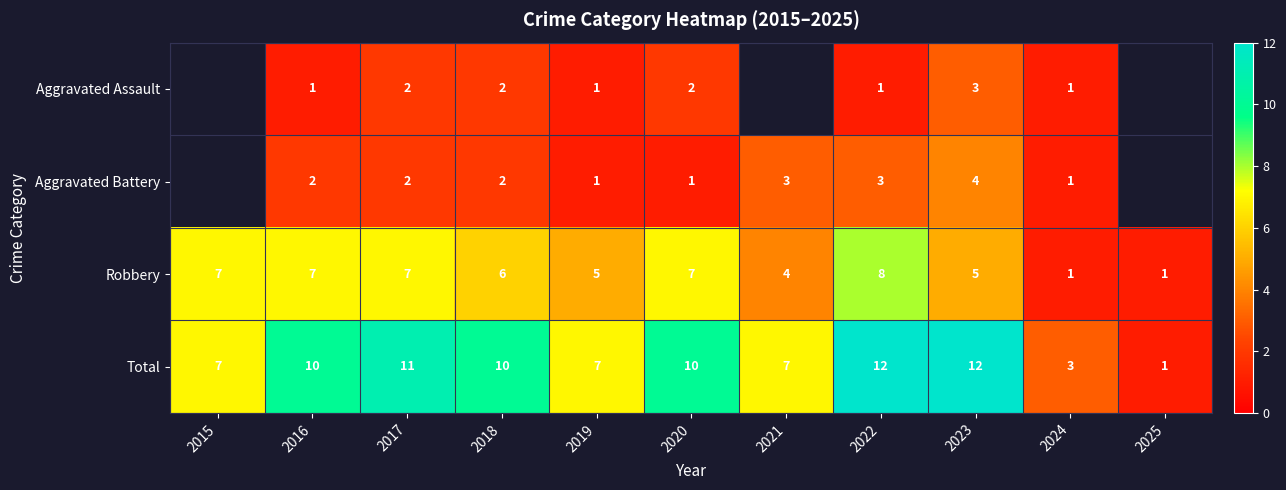

Is the value of Robbery at 2015 greater than the value of Total at 2025?

Yes